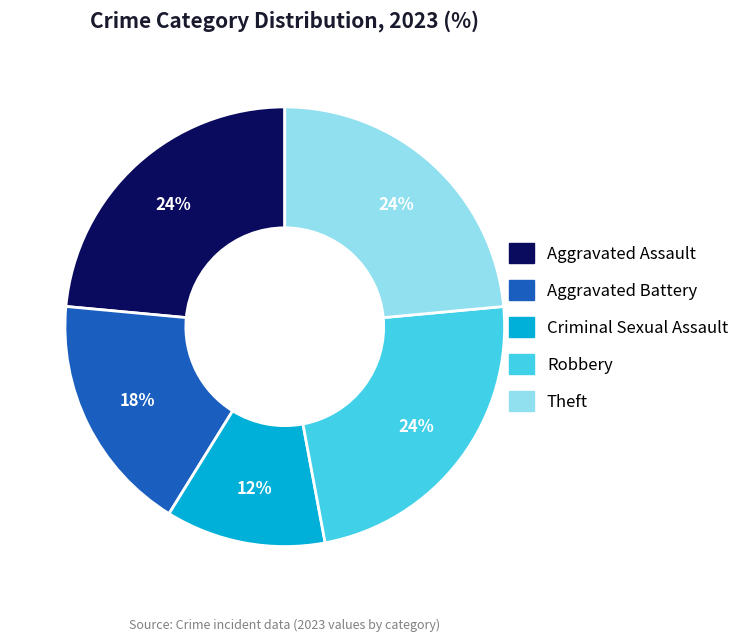

The Aggravated Battery slice represents 18% of the pie. True or false?

True